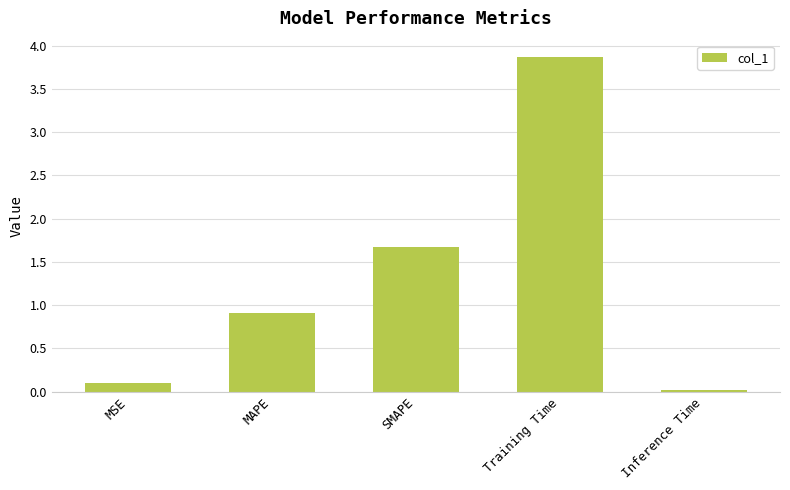

List the labels in order of value, smallest first.

Inference Time, MSE, MAPE, SMAPE, Training Time